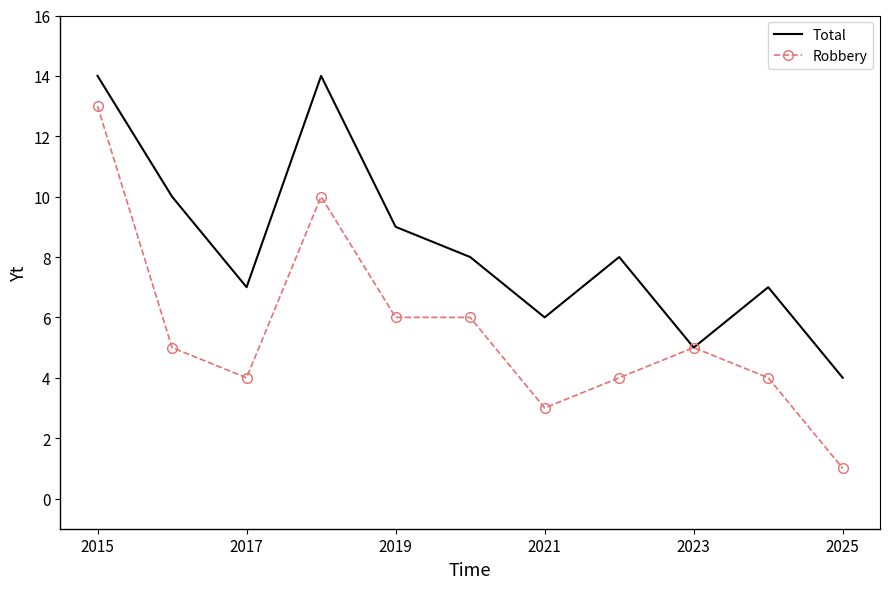

How many series are shown in this chart?

2